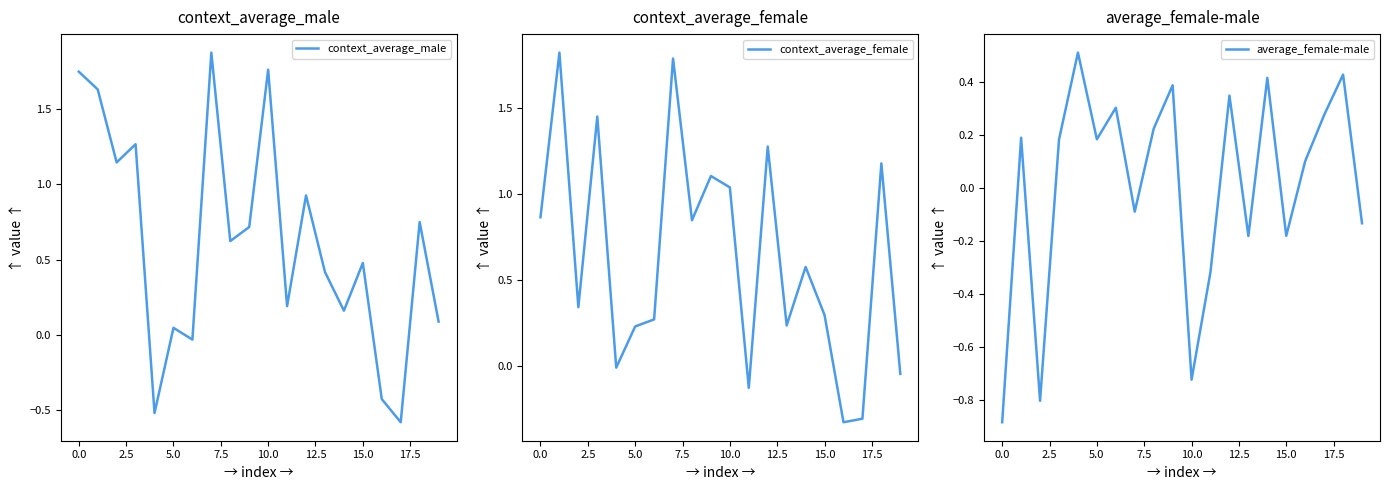

Is the value of average_female-male at 13 greater than the value of context_average_female at 19?

No